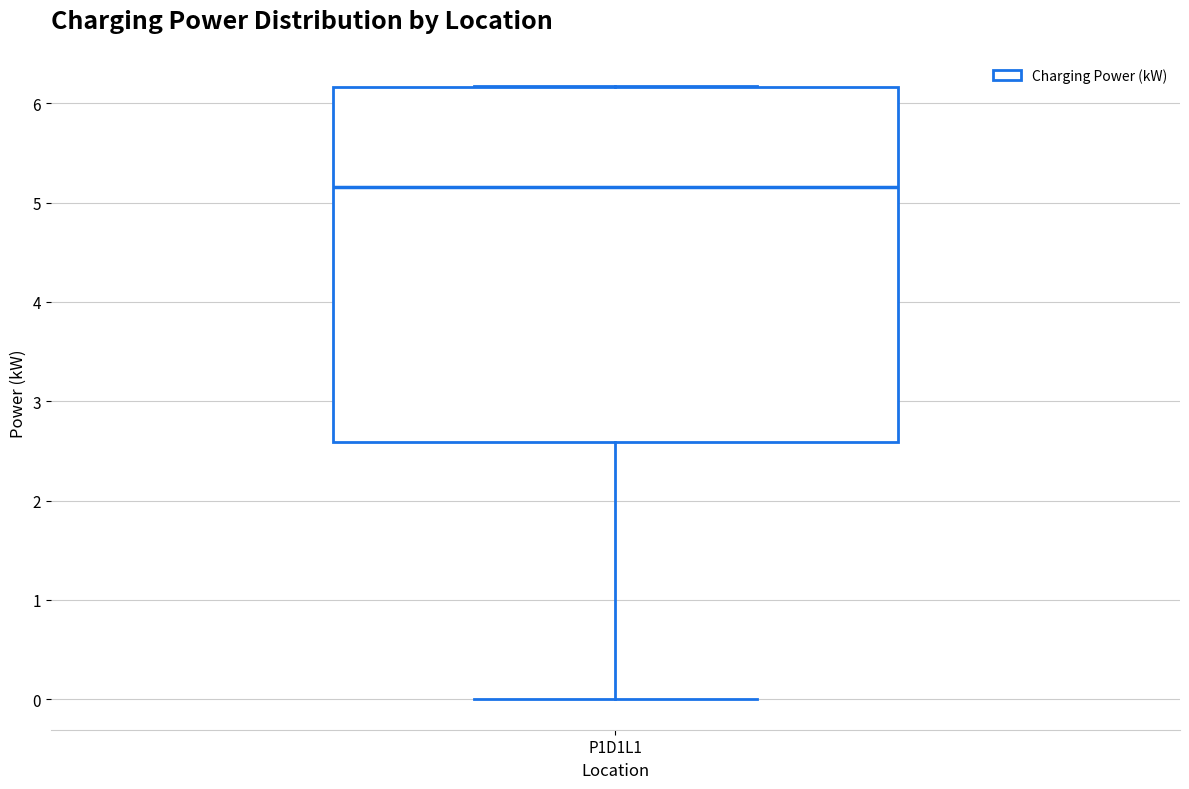

Where is the upper edge of the box for P1D1L1 on the y-axis? The values are not printed on the chart, so give them approximately, as read against the axis.

6.2